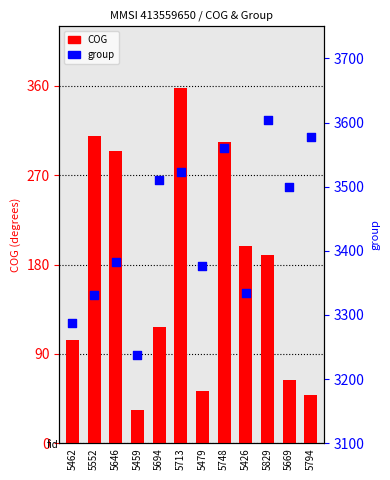

Which series has the widest spread of Y values?

group